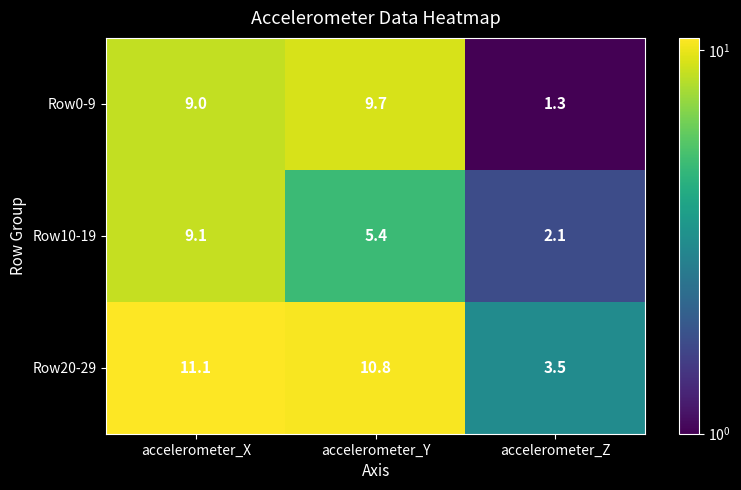

Reading left to right, what are all the values shown in this chart?

Row0-9: 9.0	9.7	1.3
Row10-19: 9.1	5.4	2.1
Row20-29: 11.1	10.8	3.5